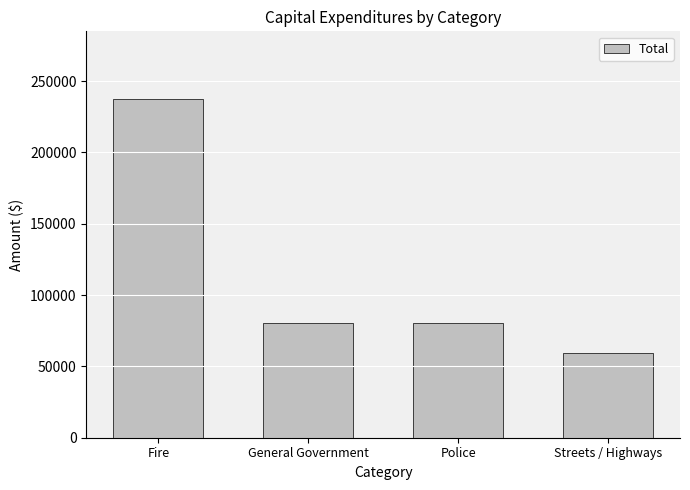

What value does the data have at Police?

80478